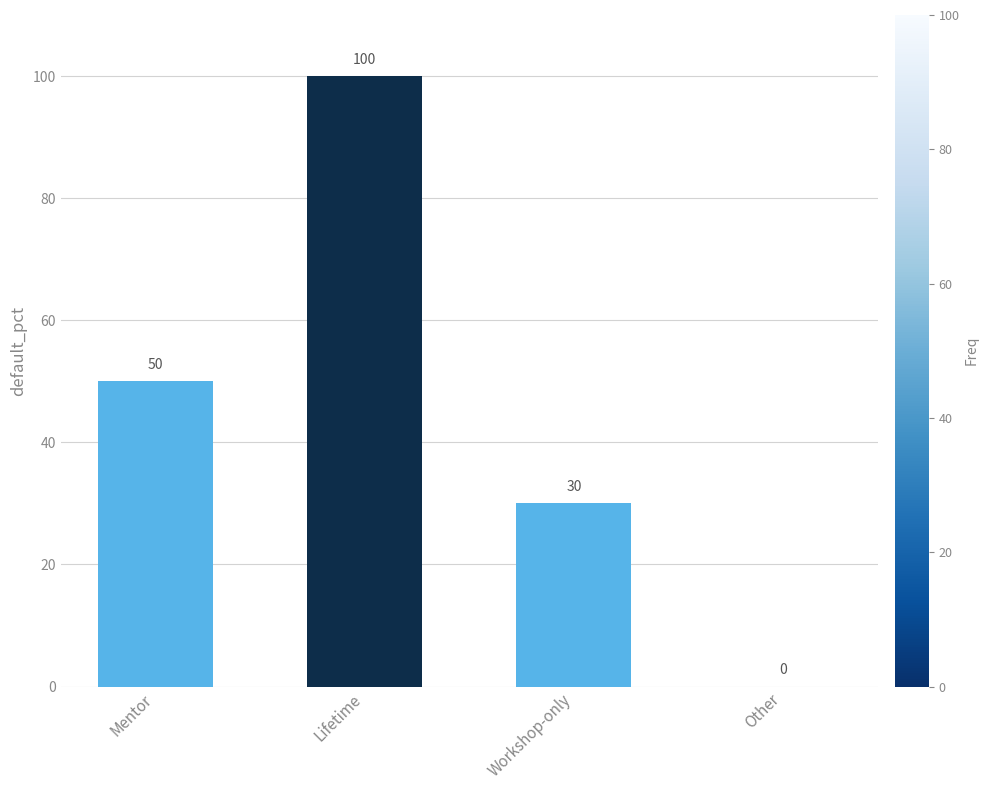

What is the greatest value displayed?

100